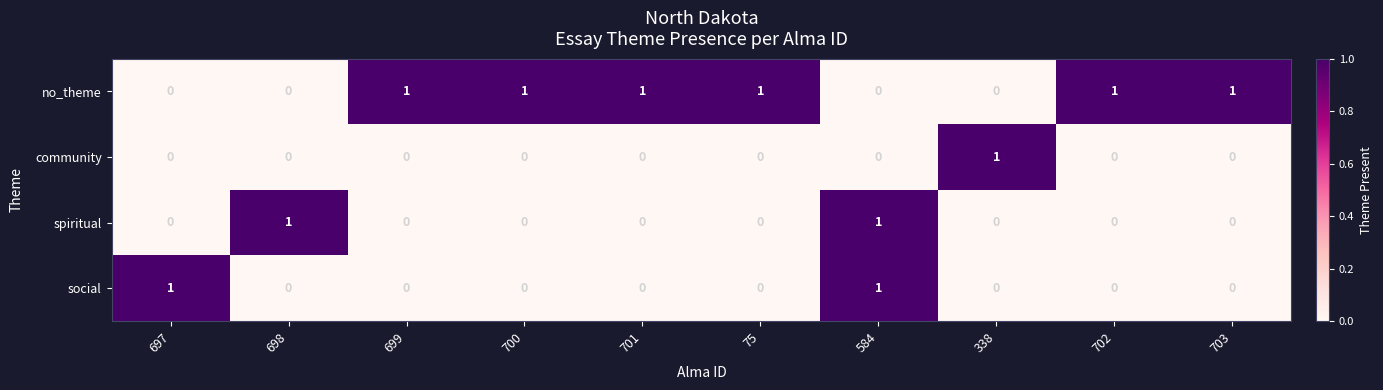

Count the number of categories in the chart.

10